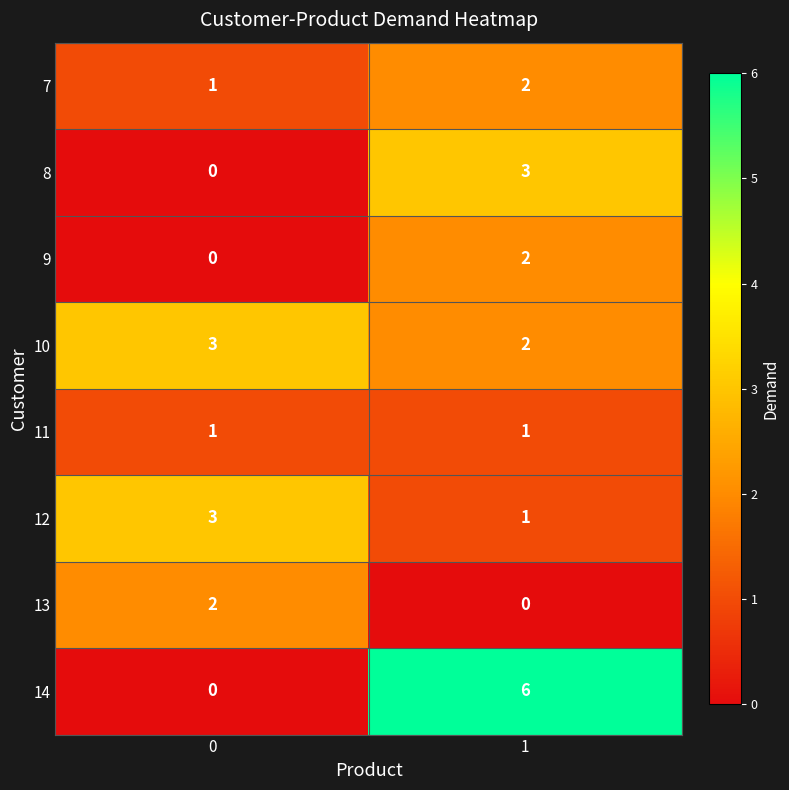

What is the total value across all series at 0?

10